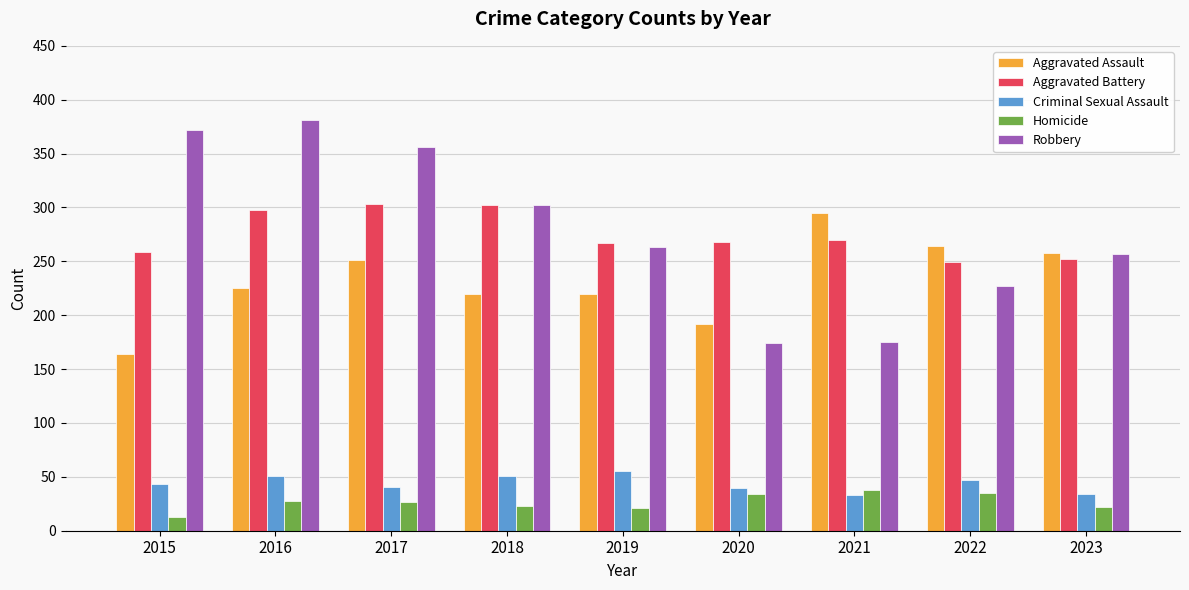

At which label is Aggravated Battery closest to 276?

2021